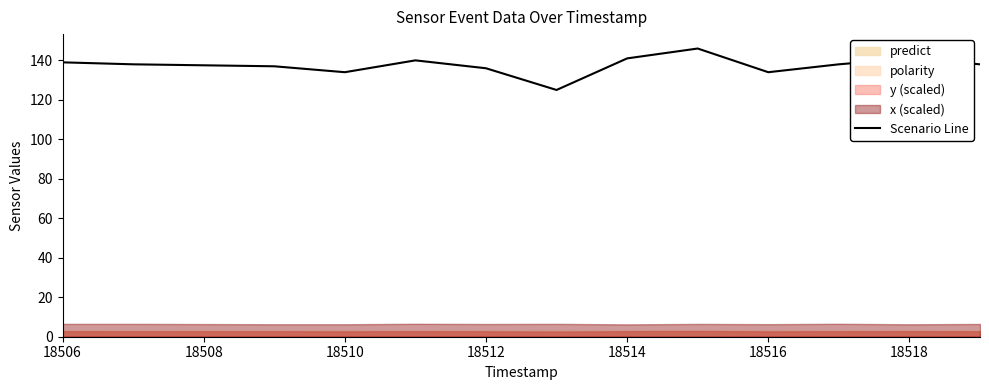

What is the maximum value for Scenario Line?

146